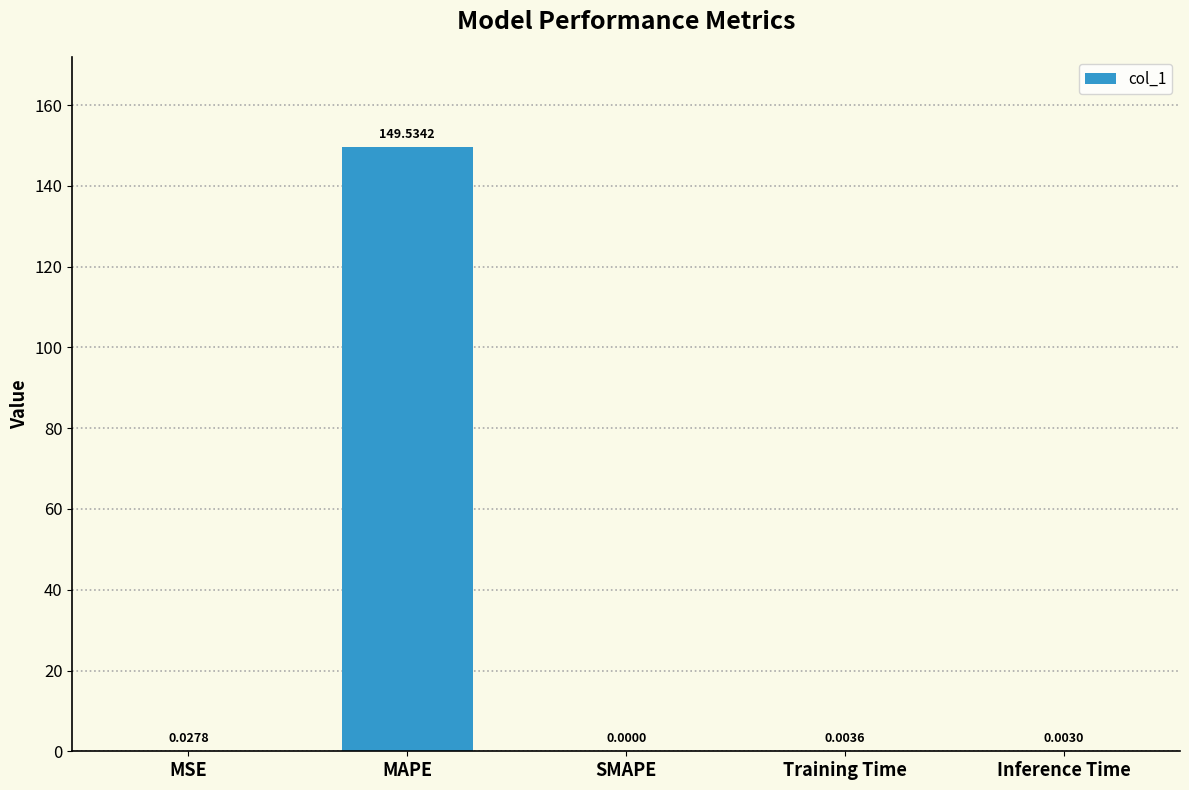

Which has a higher value, Inference Time or SMAPE?

Inference Time